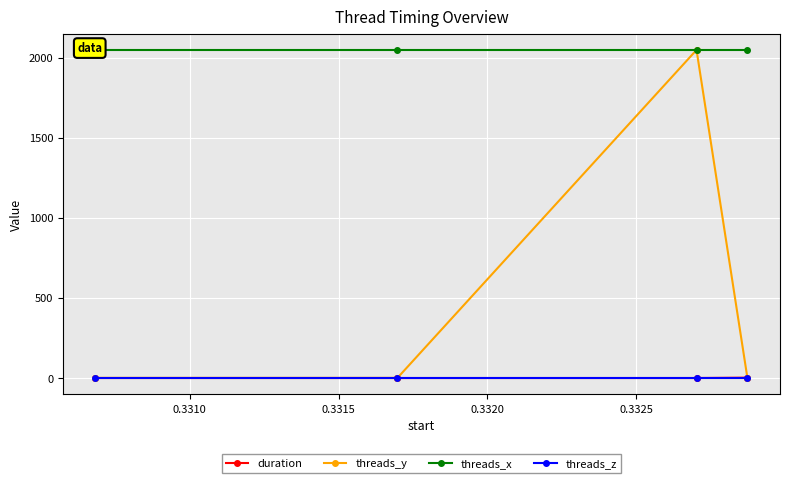

In threads_y, how many points are higher than both neighbors (excluding endpoints)?

1